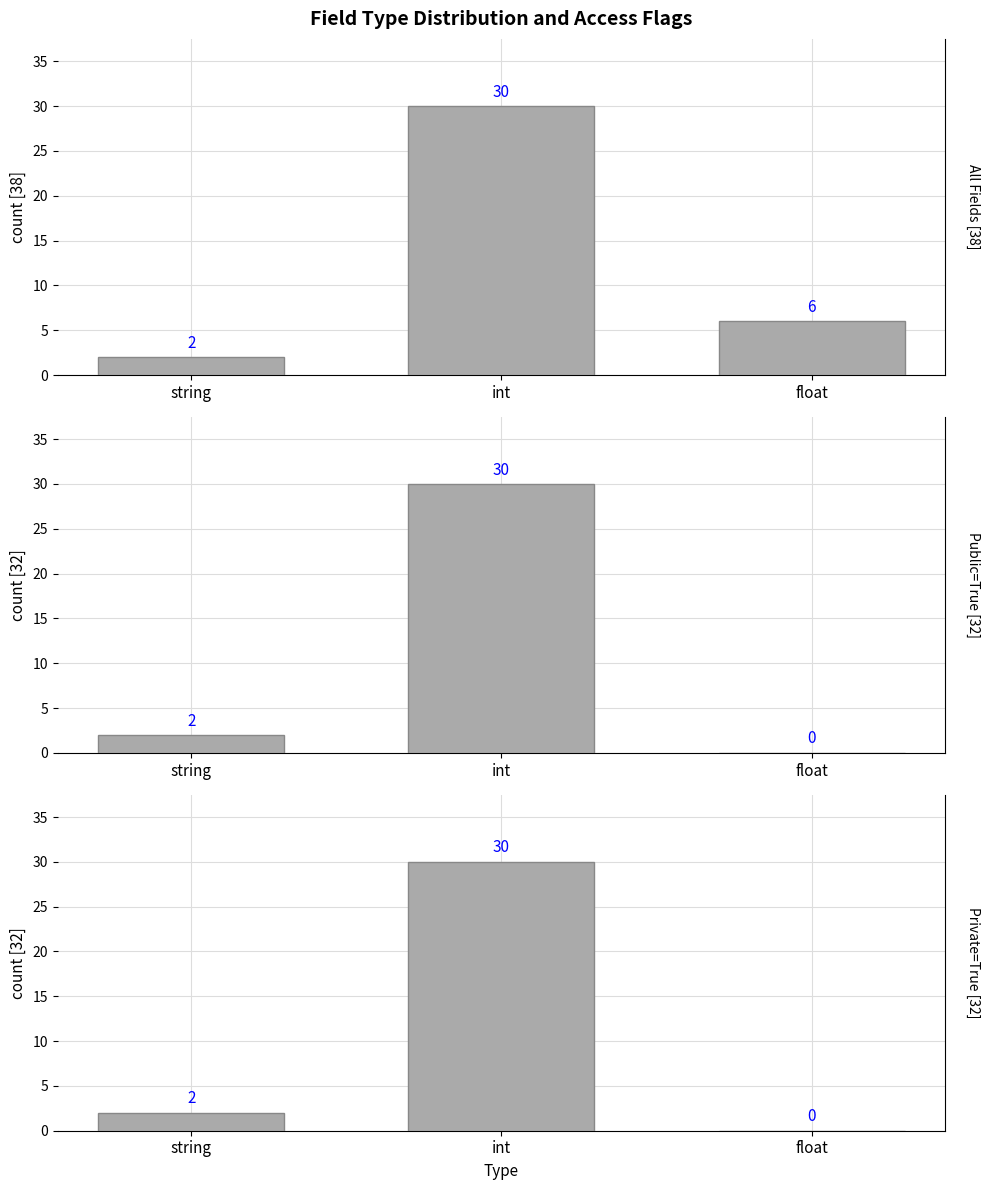

Is it true that Private=True [32] equals 0 at float?

True